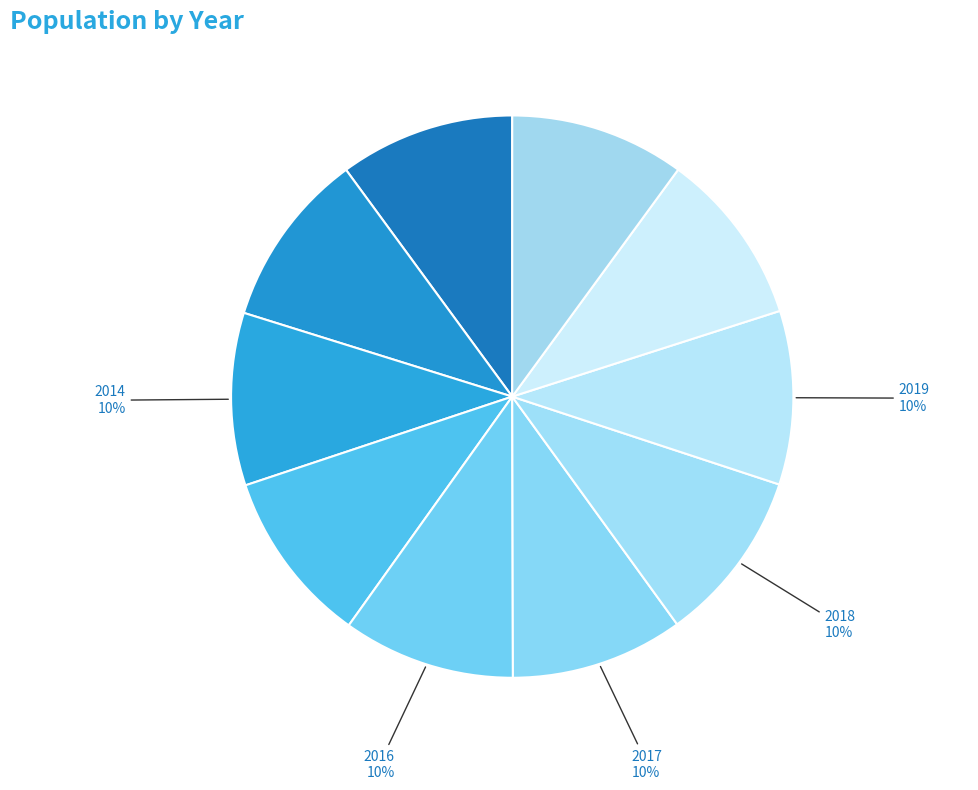

To the nearest percent, what portion does 2021 represent?

10%